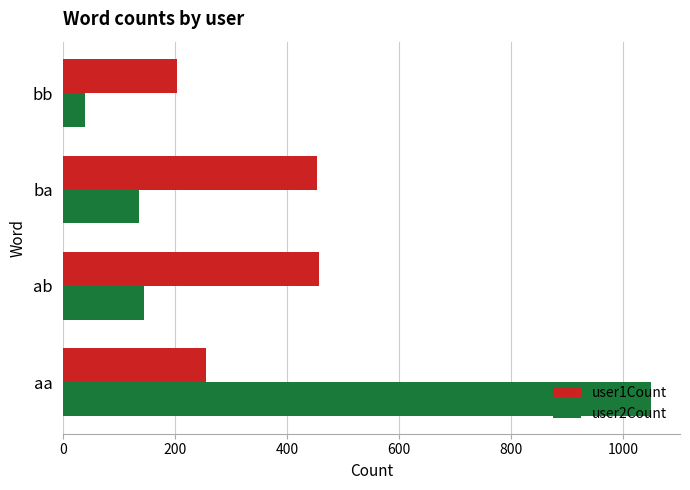

Which series has the largest range (max minus min)?

user2Count